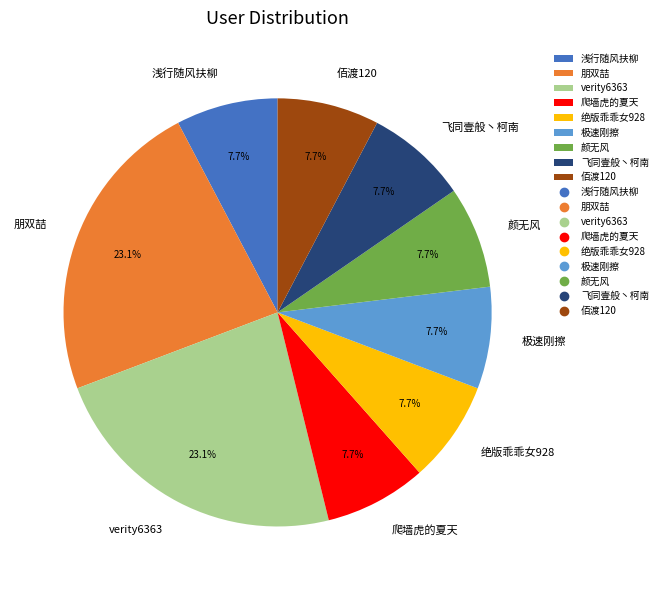

Does 爬墙虎的夏天 account for over 50% of the chart?

No